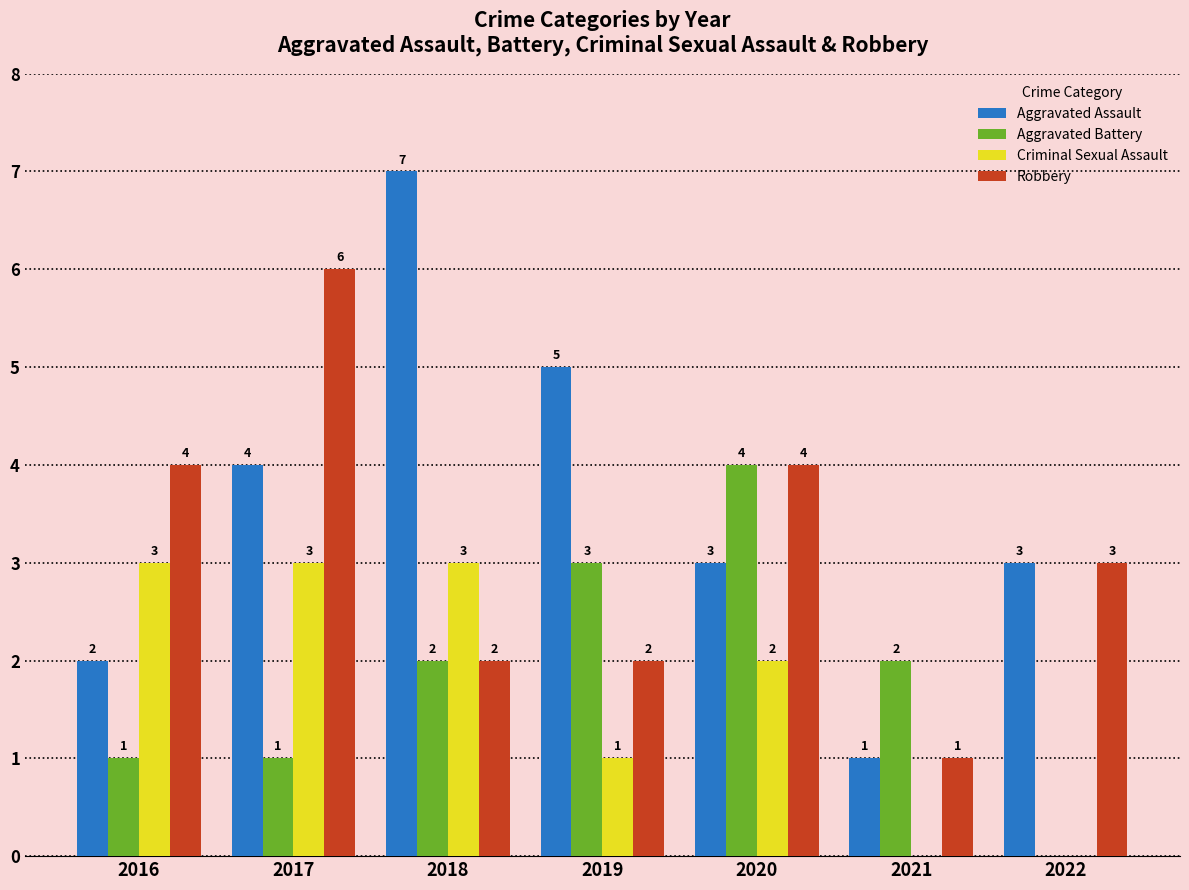

Is it true that Aggravated Assault equals 2 at 2022?

False